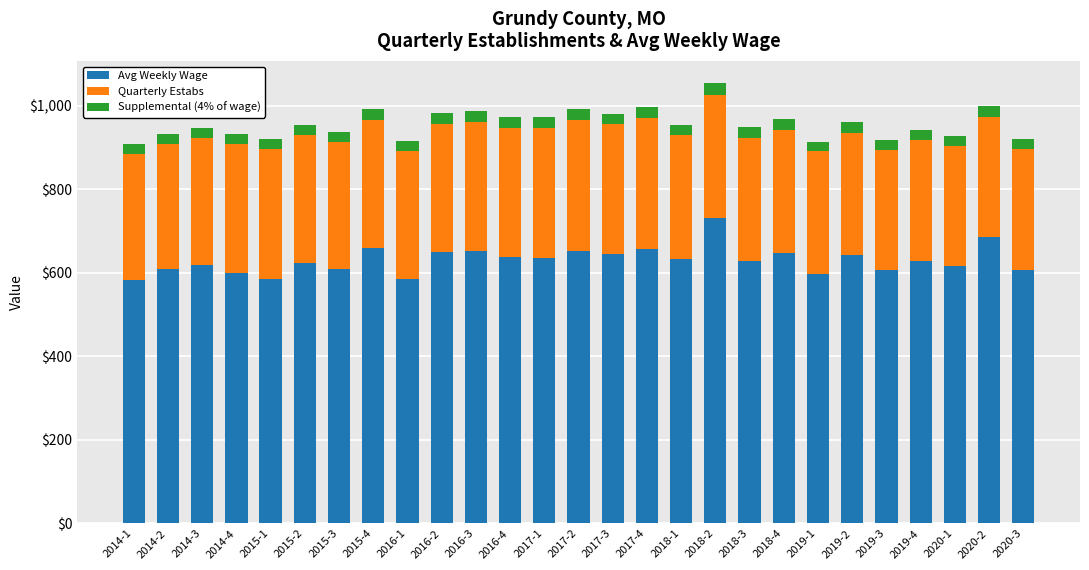

The value of Avg Weekly Wage at 2019-2 is 950. True or false?

False